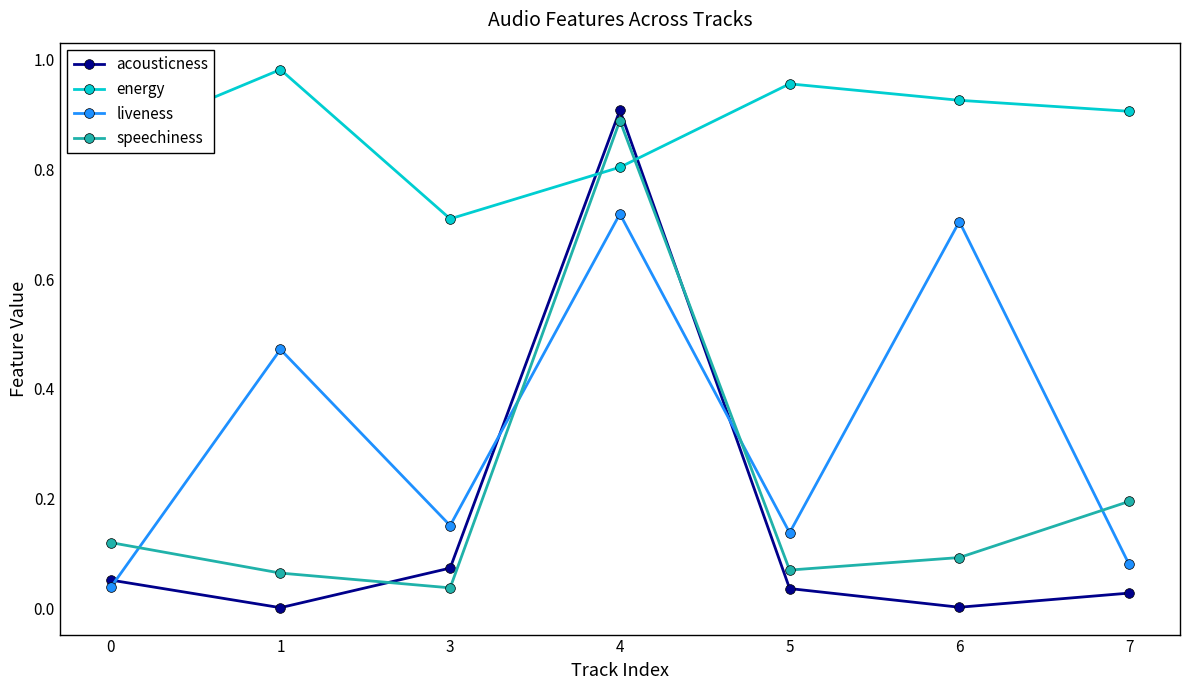

In acousticness, how many points are lower than both neighbors (excluding endpoints)?

2